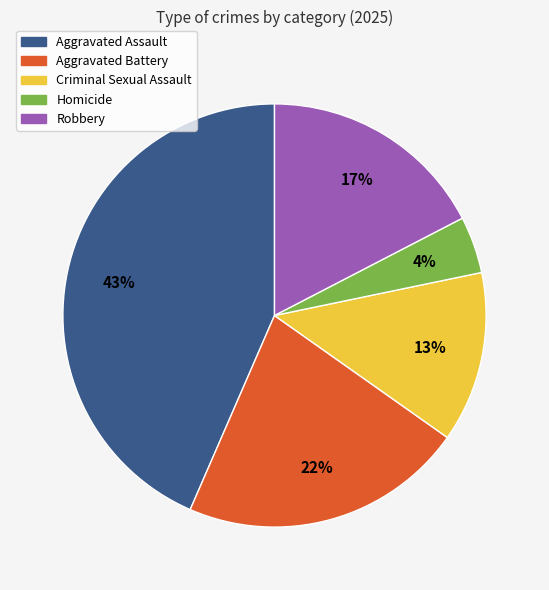

What percentage is the Aggravated Battery slice, to the nearest percent?

22%